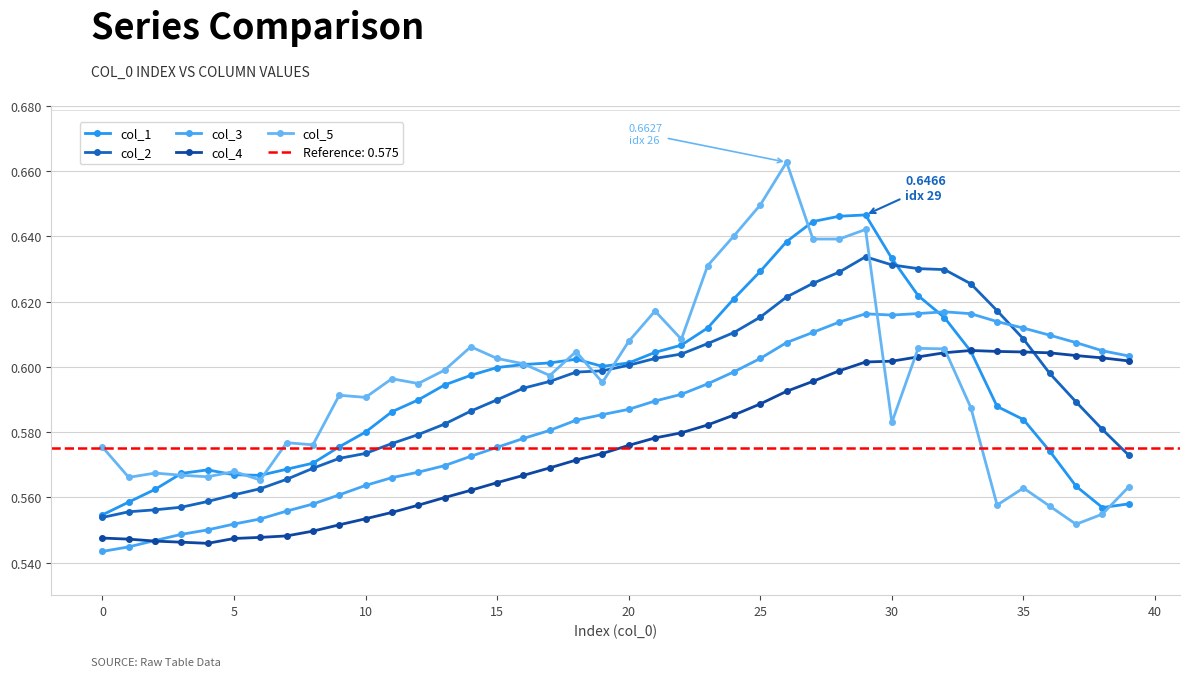

Reading right to left, list all the values displayed in this chart.

col_1: 0.6	0.6	0.6	0.6	0.6	0.6	0.6	0.6	0.6	0.6	0.6	0.6	0.6	0.6	0.6	0.6	0.6	0.6	0.6	0.6	0.6	0.6	0.6	0.6	0.6	0.6	0.6	0.6	0.6	0.6	0.6	0.6	0.6	0.6	0.6	0.6	0.6	0.6	0.6	0.6
col_2: 0.6	0.6	0.6	0.6	0.6	0.6	0.6	0.6	0.6	0.6	0.6	0.6	0.6	0.6	0.6	0.6	0.6	0.6	0.6	0.6	0.6	0.6	0.6	0.6	0.6	0.6	0.6	0.6	0.6	0.6	0.6	0.6	0.6	0.6	0.6	0.6	0.6	0.6	0.6	0.6
col_3: 0.6	0.6	0.6	0.6	0.6	0.6	0.6	0.6	0.6	0.6	0.6	0.6	0.6	0.6	0.6	0.6	0.6	0.6	0.6	0.6	0.6	0.6	0.6	0.6	0.6	0.6	0.6	0.6	0.6	0.6	0.6	0.6	0.6	0.6	0.6	0.6	0.5	0.5	0.5	0.5
col_4: 0.6	0.6	0.6	0.6	0.6	0.6	0.6	0.6	0.6	0.6	0.6	0.6	0.6	0.6	0.6	0.6	0.6	0.6	0.6	0.6	0.6	0.6	0.6	0.6	0.6	0.6	0.6	0.6	0.6	0.6	0.6	0.5	0.5	0.5	0.5	0.5	0.5	0.5	0.5	0.5
col_5: 0.6	0.6	0.6	0.6	0.6	0.6	0.6	0.6	0.6	0.6	0.6	0.6	0.6	0.7	0.6	0.6	0.6	0.6	0.6	0.6	0.6	0.6	0.6	0.6	0.6	0.6	0.6	0.6	0.6	0.6	0.6	0.6	0.6	0.6	0.6	0.6	0.6	0.6	0.6	0.6